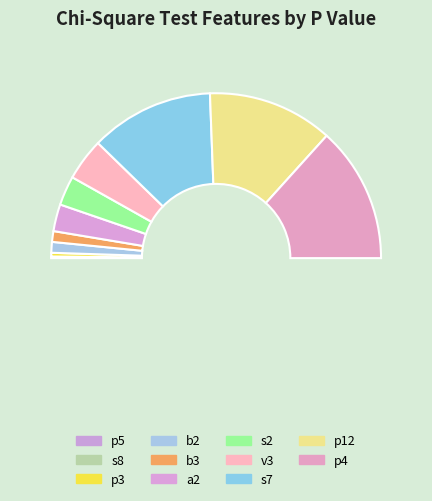

Count the number of slices in the pie.

11